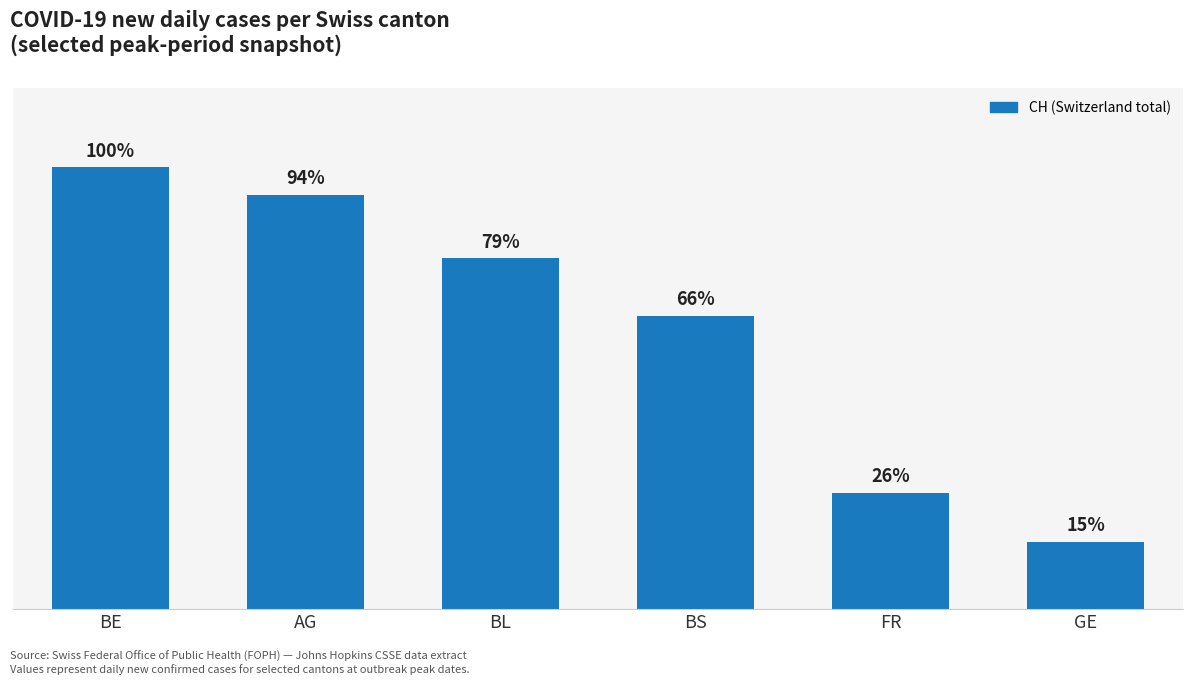

Are the bars horizontal?

No